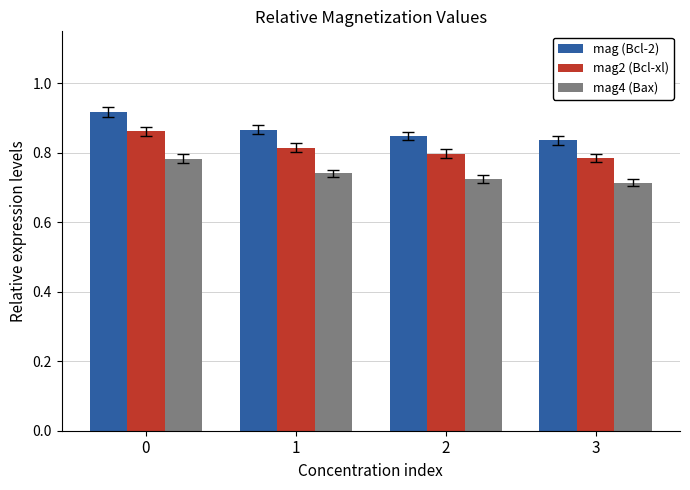

At which label is mag2 (Bcl-xl) closest to 0?

3